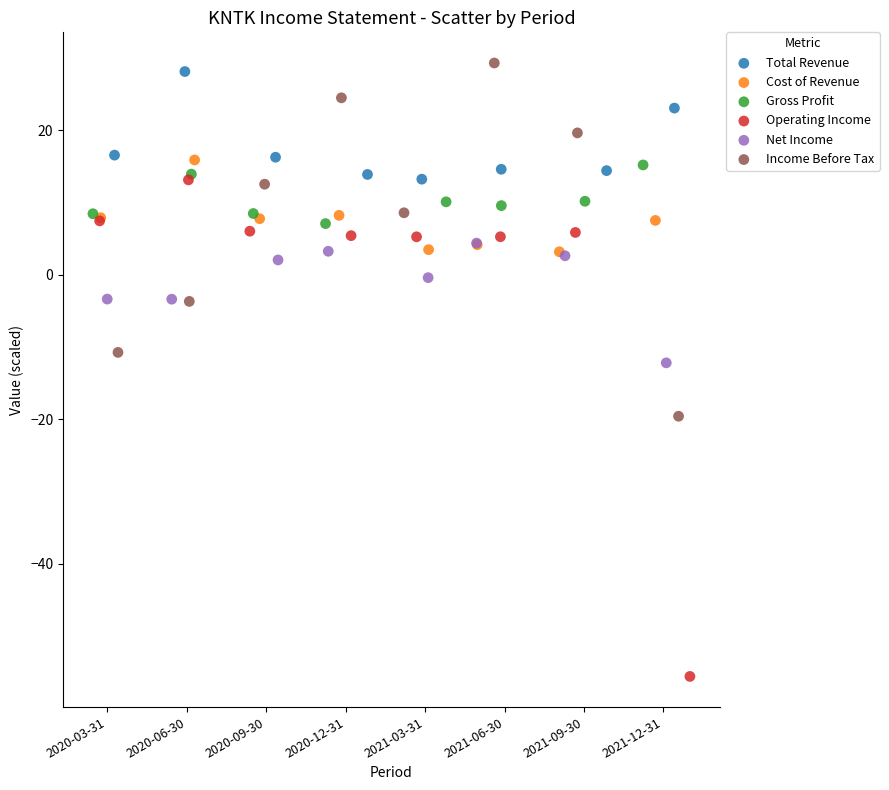

Which series reaches the minimum Y coordinate?

Operating Income